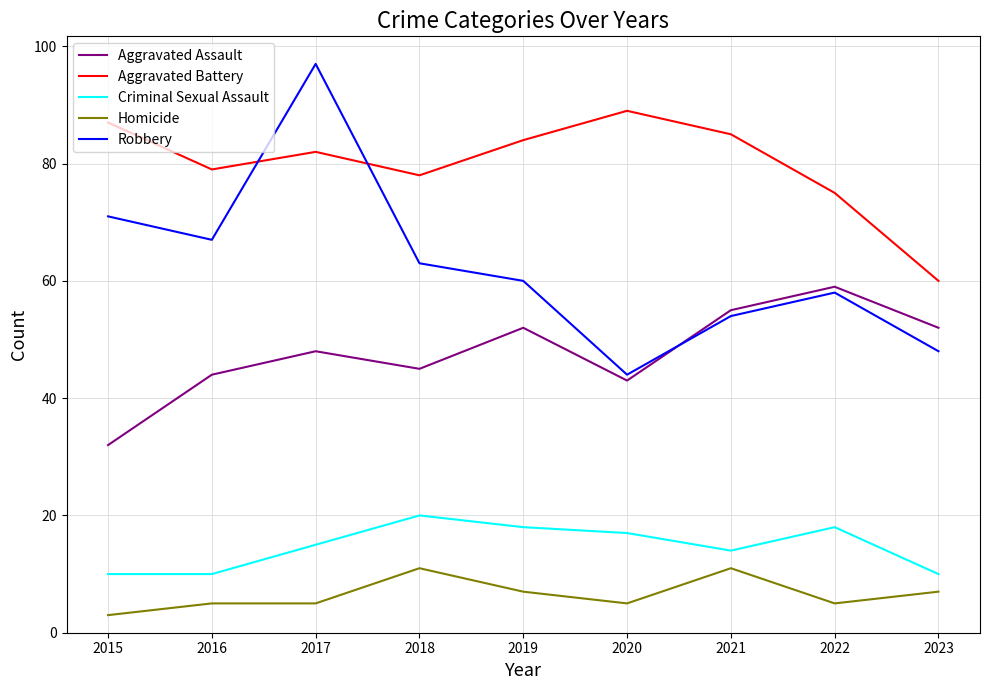

Which series has the widest spread of values?

Robbery